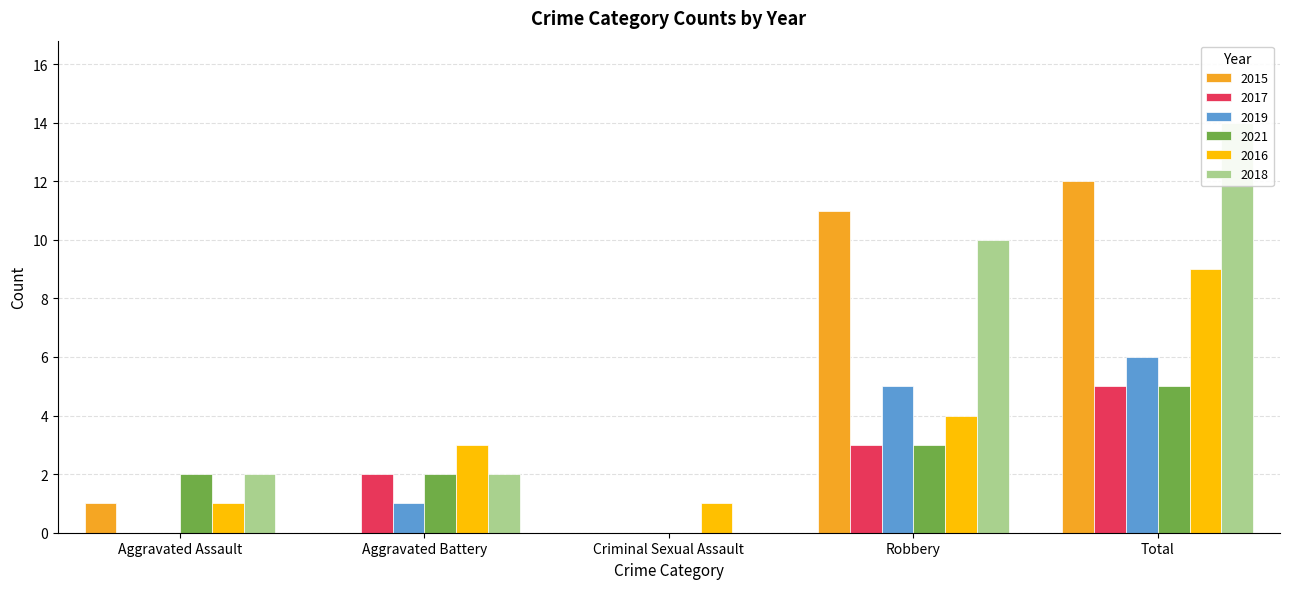

What is the difference between the 2017 values at Criminal Sexual Assault and Robbery?

3